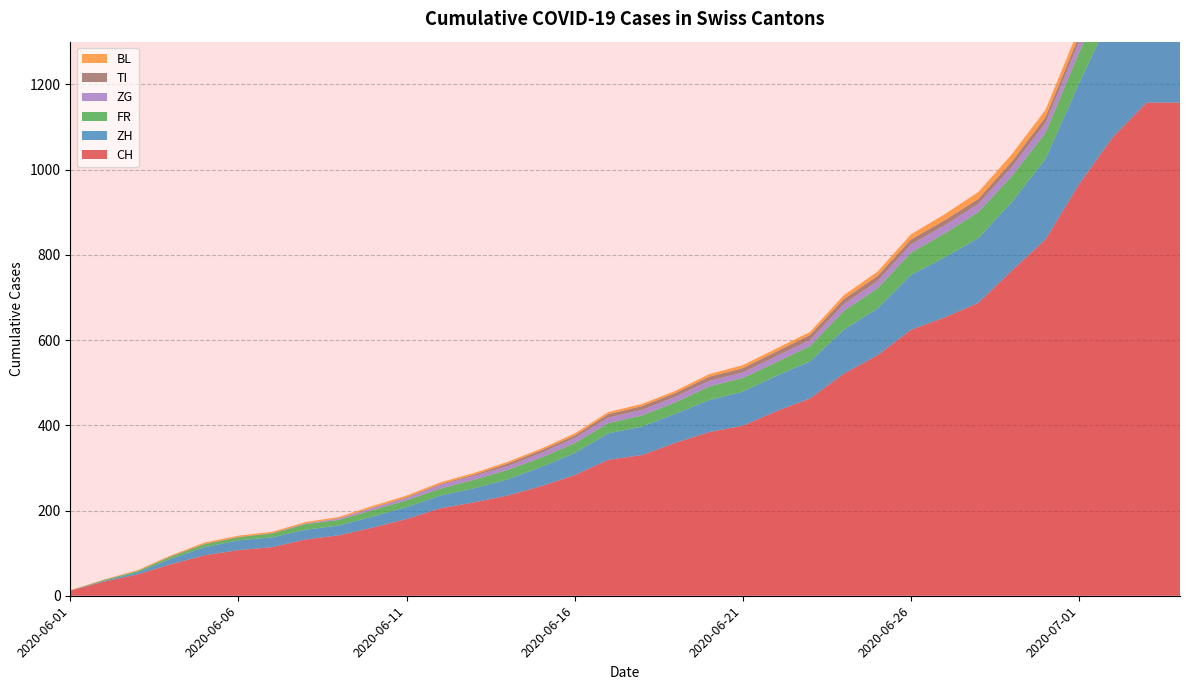

Reading left to right, transcribe all the data shown in this chart.

CH: 2020-06-01=12	2020-06-02=33	2020-06-03=50	2020-06-04=74	2020-06-05=95	2020-06-06=107	2020-06-07=114	2020-06-08=132	2020-06-09=142	2020-06-10=160	2020-06-11=180	2020-06-12=205	2020-06-13=219	2020-06-14=235	2020-06-15=257	2020-06-16=283	2020-06-17=319	2020-06-18=330	2020-06-19=359	2020-06-20=384	2020-06-21=399	2020-06-22=433	2020-06-23=463	2020-06-24=521	2020-06-25=564	2020-06-26=624	2020-06-27=653	2020-06-28=687	2020-06-29=763	2020-06-30=836	2020-07-01=966	2020-07-02=1076	2020-07-03=1157	2020-07-04=1157
ZH: 2020-06-01=0	2020-06-02=2	2020-06-03=5	2020-06-04=13	2020-06-05=19	2020-06-06=23	2020-06-07=23	2020-06-08=23	2020-06-09=23	2020-06-10=26	2020-06-11=28	2020-06-12=30	2020-06-13=33	2020-06-14=38	2020-06-15=45	2020-06-16=52	2020-06-17=62	2020-06-18=67	2020-06-19=68	2020-06-20=75	2020-06-21=80	2020-06-22=83	2020-06-23=87	2020-06-24=103	2020-06-25=110	2020-06-26=129	2020-06-27=141	2020-06-28=152	2020-06-29=161	2020-06-30=189	2020-07-01=237	2020-07-02=294	2020-07-03=317	2020-07-04=317
FR: 2020-06-01=0	2020-06-02=2	2020-06-03=3	2020-06-04=5	2020-06-05=7	2020-06-06=7	2020-06-07=9	2020-06-08=13	2020-06-09=13	2020-06-10=15	2020-06-11=16	2020-06-12=16	2020-06-13=20	2020-06-14=22	2020-06-15=22	2020-06-16=23	2020-06-17=24	2020-06-18=26	2020-06-19=27	2020-06-20=32	2020-06-21=32	2020-06-22=32	2020-06-23=36	2020-06-24=44	2020-06-25=47	2020-06-26=52	2020-06-27=56	2020-06-28=61	2020-06-29=61	2020-06-30=61	2020-07-01=72	2020-07-02=79	2020-07-03=84	2020-07-04=84
BL: 2020-06-01=1	2020-06-02=1	2020-06-03=2	2020-06-04=2	2020-06-05=3	2020-06-06=3	2020-06-07=3	2020-06-08=3	2020-06-09=3	2020-06-10=4	2020-06-11=4	2020-06-12=4	2020-06-13=4	2020-06-14=4	2020-06-15=4	2020-06-16=5	2020-06-17=5	2020-06-18=5	2020-06-19=5	2020-06-20=6	2020-06-21=7	2020-06-22=7	2020-06-23=7	2020-06-24=9	2020-06-25=10	2020-06-26=12	2020-06-27=14	2020-06-28=16	2020-06-29=17	2020-06-30=17	2020-07-01=18	2020-07-02=19	2020-07-03=23	2020-07-04=23
ZG: 2020-06-01=0	2020-06-02=0	2020-06-03=0	2020-06-04=0	2020-06-05=0	2020-06-06=0	2020-06-07=0	2020-06-08=1	2020-06-09=3	2020-06-10=5	2020-06-11=5	2020-06-12=9	2020-06-13=9	2020-06-14=9	2020-06-15=11	2020-06-16=12	2020-06-17=13	2020-06-18=13	2020-06-19=13	2020-06-20=13	2020-06-21=13	2020-06-22=14	2020-06-23=14	2020-06-24=16	2020-06-25=17	2020-06-26=19	2020-06-27=19	2020-06-28=19	2020-06-29=21	2020-06-30=23	2020-07-01=25	2020-07-02=27	2020-07-03=31	2020-07-04=31
TI: 2020-06-01=0	2020-06-02=0	2020-06-03=0	2020-06-04=1	2020-06-05=1	2020-06-06=1	2020-06-07=1	2020-06-08=1	2020-06-09=1	2020-06-10=1	2020-06-11=2	2020-06-12=2	2020-06-13=3	2020-06-14=6	2020-06-15=6	2020-06-16=6	2020-06-17=8	2020-06-18=9	2020-06-19=9	2020-06-20=10	2020-06-21=10	2020-06-22=11	2020-06-23=12	2020-06-24=12	2020-06-25=12	2020-06-26=12	2020-06-27=12	2020-06-28=12	2020-06-29=13	2020-06-30=14	2020-07-01=14	2020-07-02=19	2020-07-03=26	2020-07-04=26